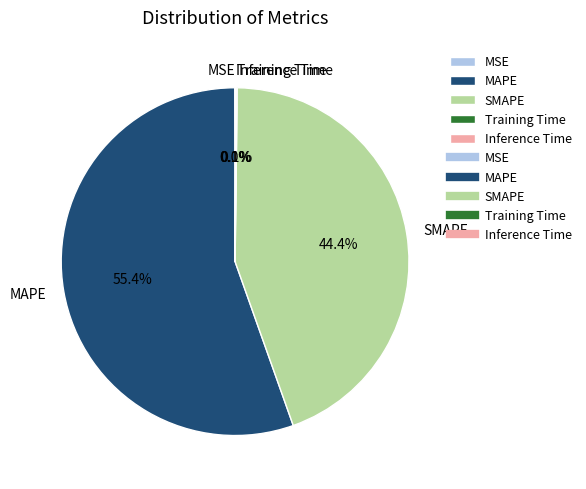

True or false: MAPE accounts for 62% of the total.

False